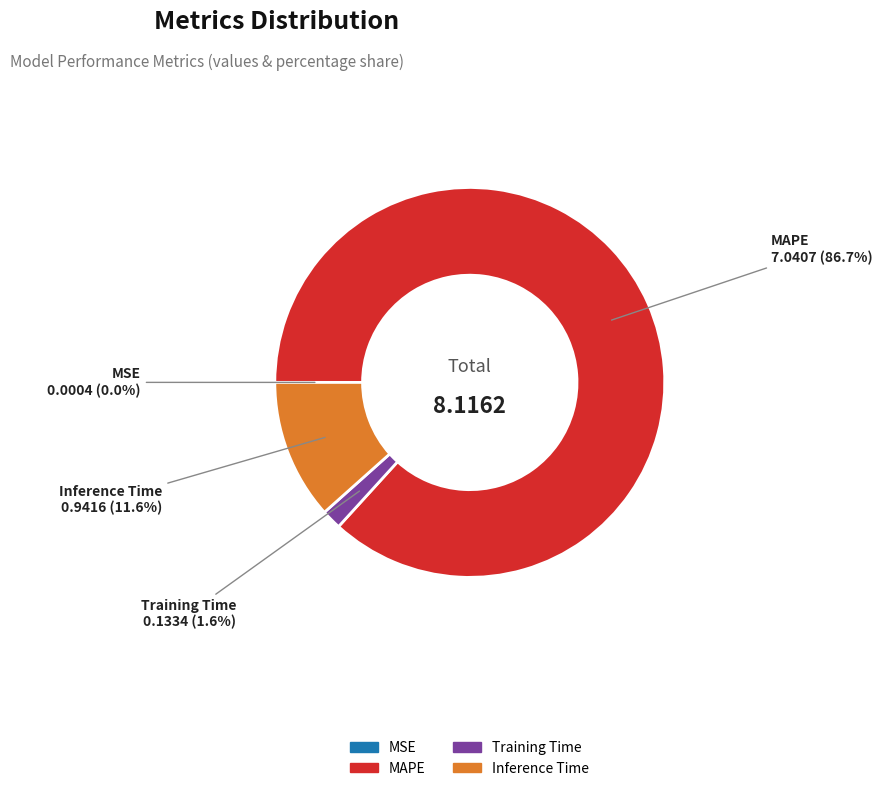

True or false: MAPE accounts for 94% of the total.

False